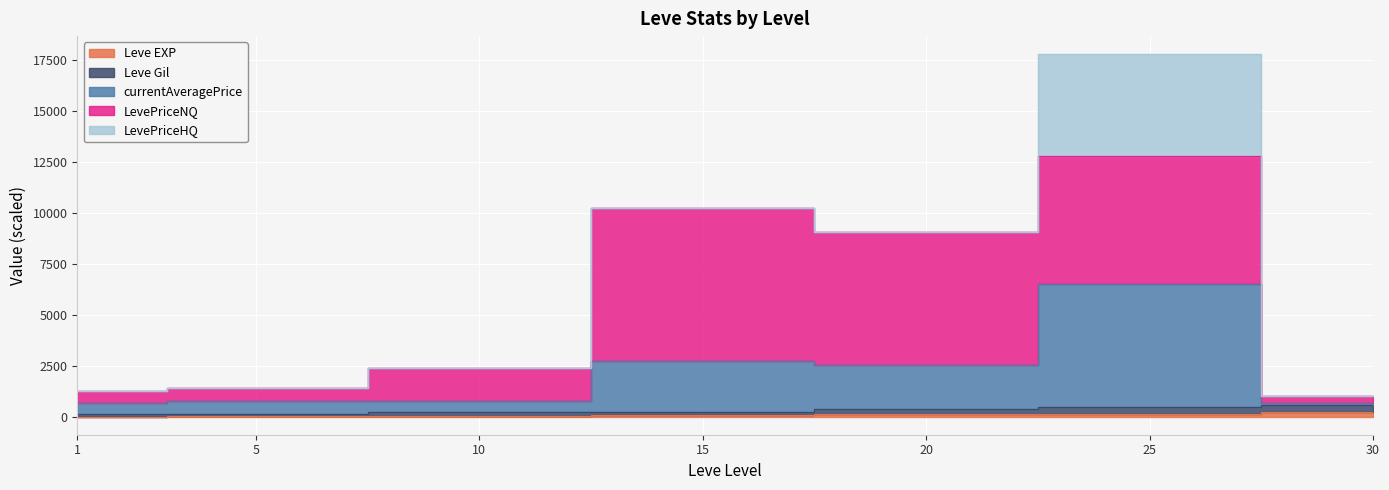

At which label does Leve Gil first exceed 246?

15